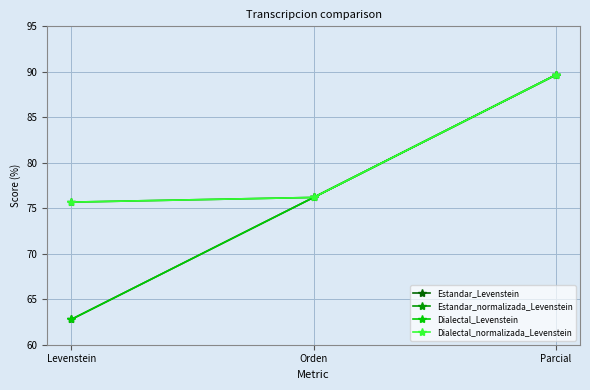

List the series in order of their peak value, highest first.

Estandar_Levenstein, Estandar_normalizada_Levenstein, Dialectal_Levenstein, Dialectal_normalizada_Levenstein